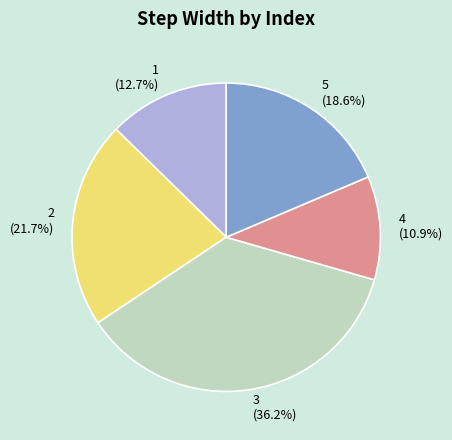

Rank the categories by value from highest to lowest.

3, 2, 5, 1, 4